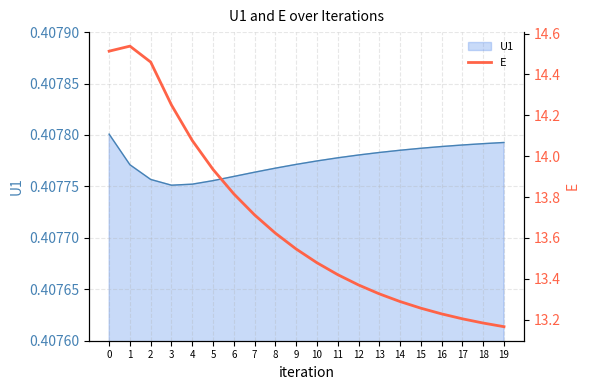

What is the difference between the second highest and second lowest values?

1.3